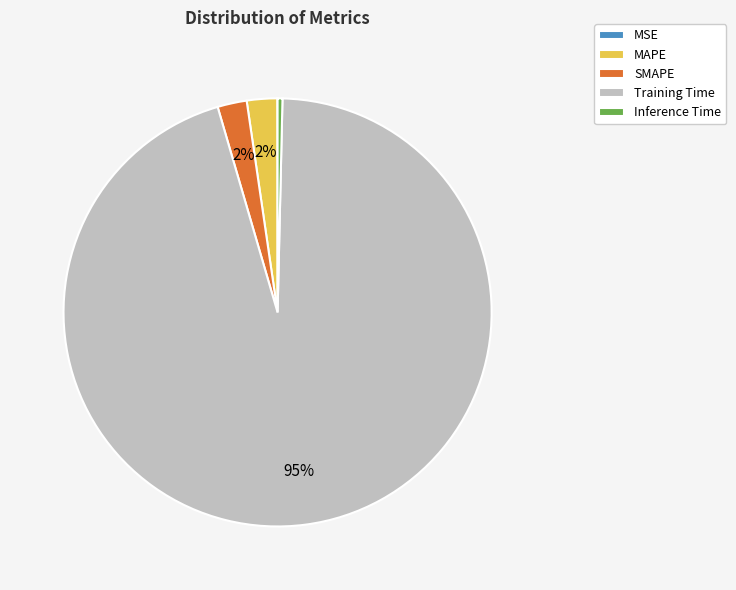

True or false: MAPE accounts for 2% of the total.

True